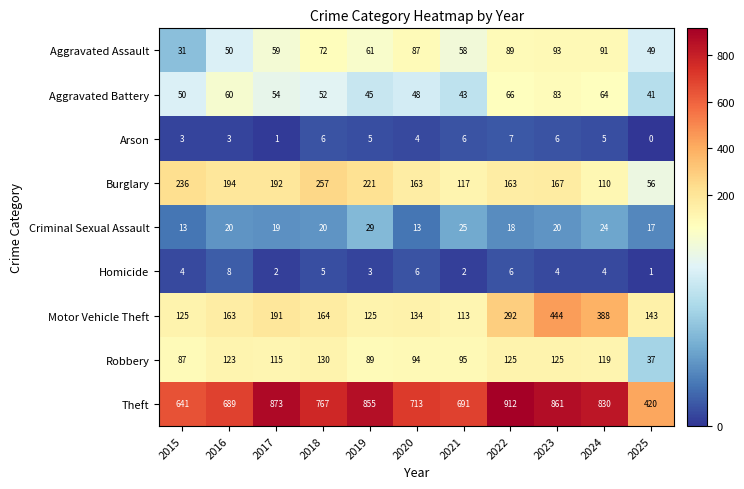

List the series in order of their peak value, highest first.

Theft, Motor Vehicle Theft, Burglary, Robbery, Aggravated Assault, Aggravated Battery, Criminal Sexual Assault, Homicide, Arson